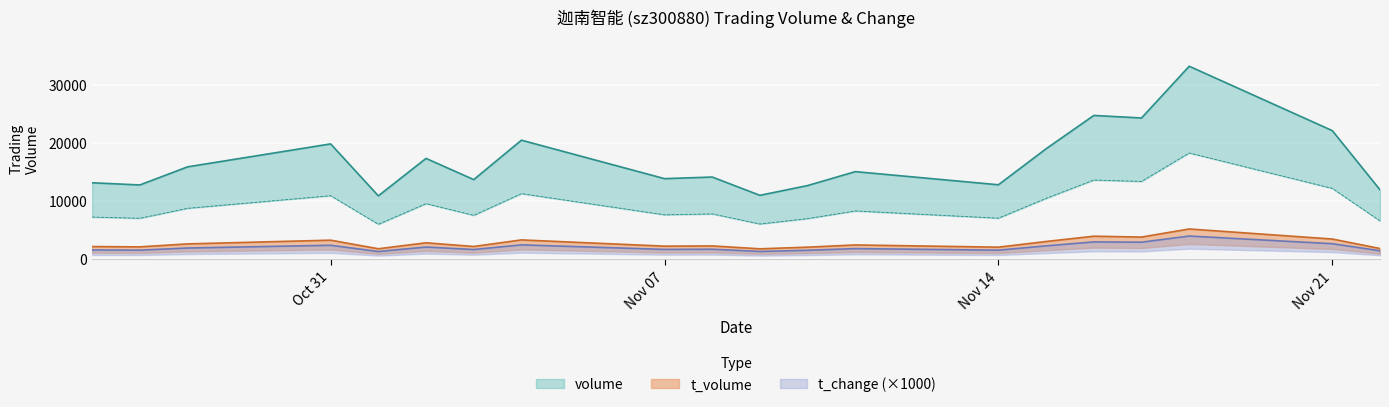

At which category is the sum across all series the highest?

2022-11-18